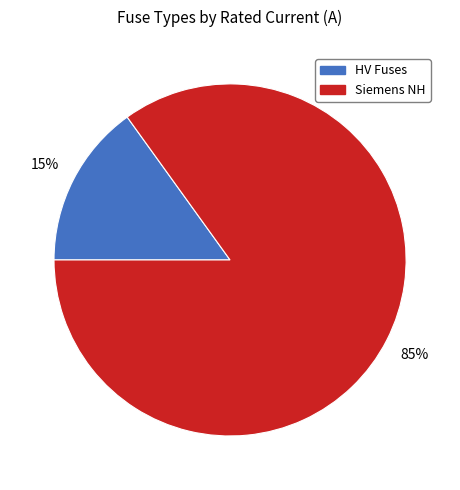

Which slice is the smallest?

HV Fuses